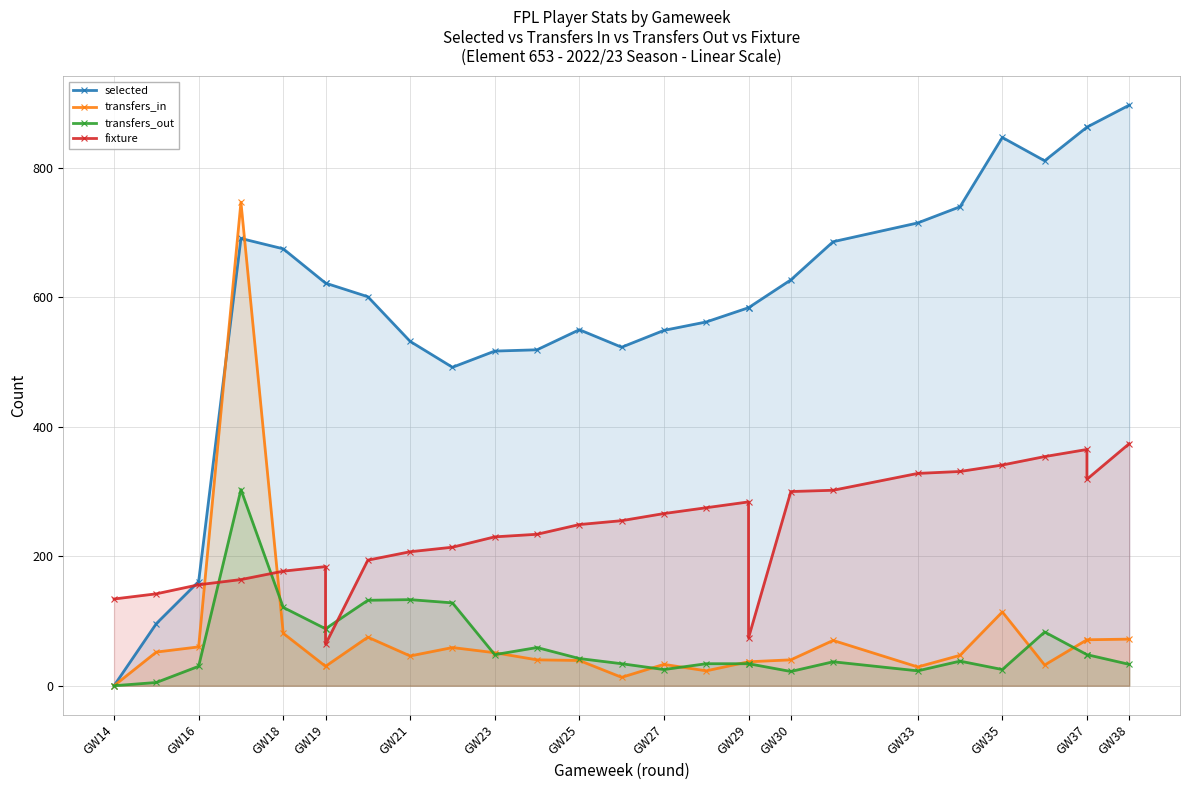

How many times do fixture and transfers_out cross each other?

4